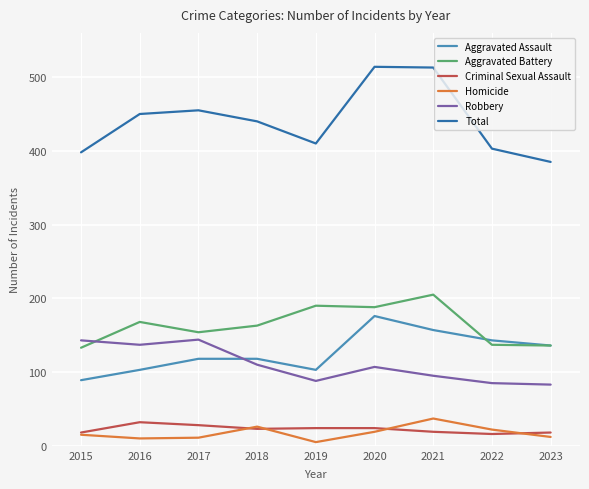

Which series has the largest range (max minus min)?

Total